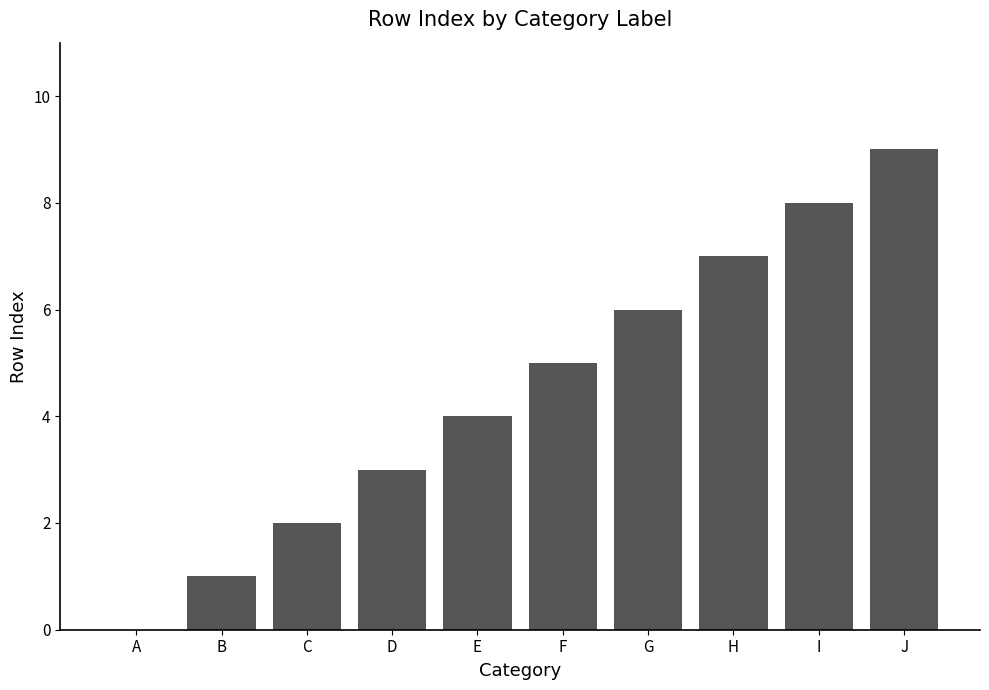

What is the maximum value shown in the chart?

9